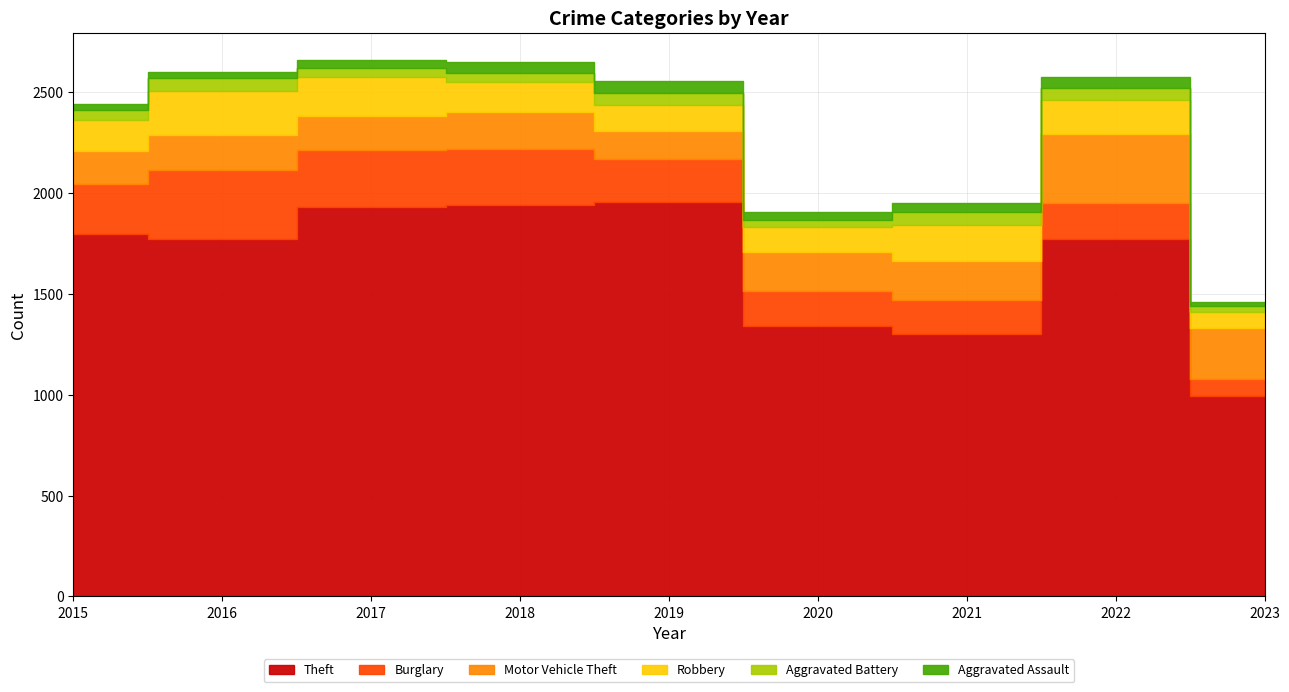

True or false: Theft and Robbery cross at least once.

False